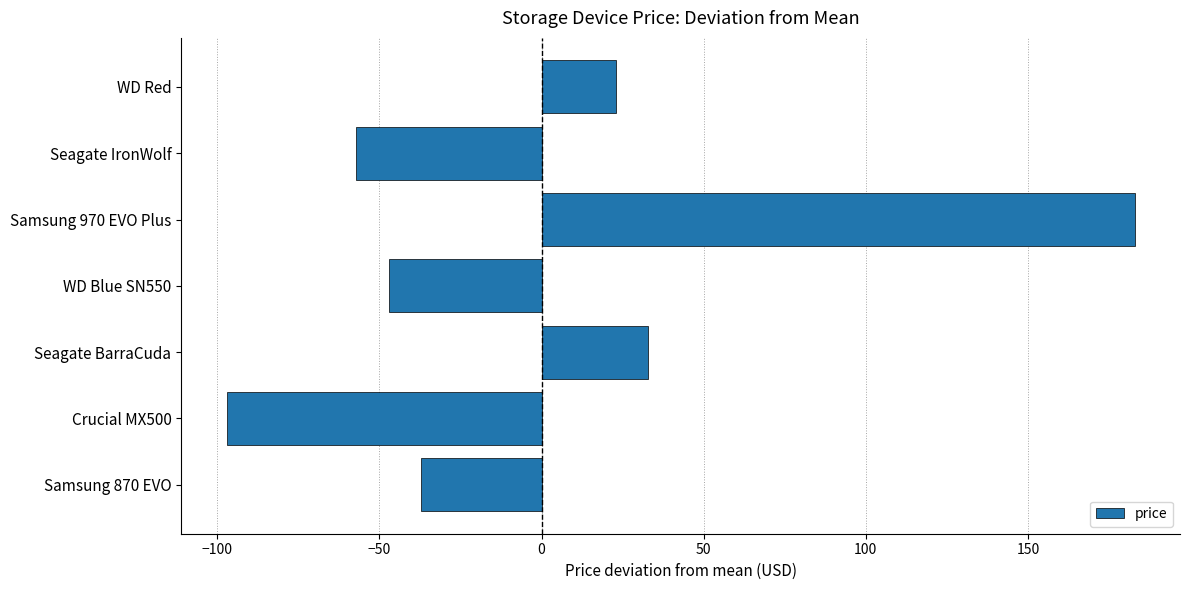

True or false: the data shows -102.7 at Seagate IronWolf.

False